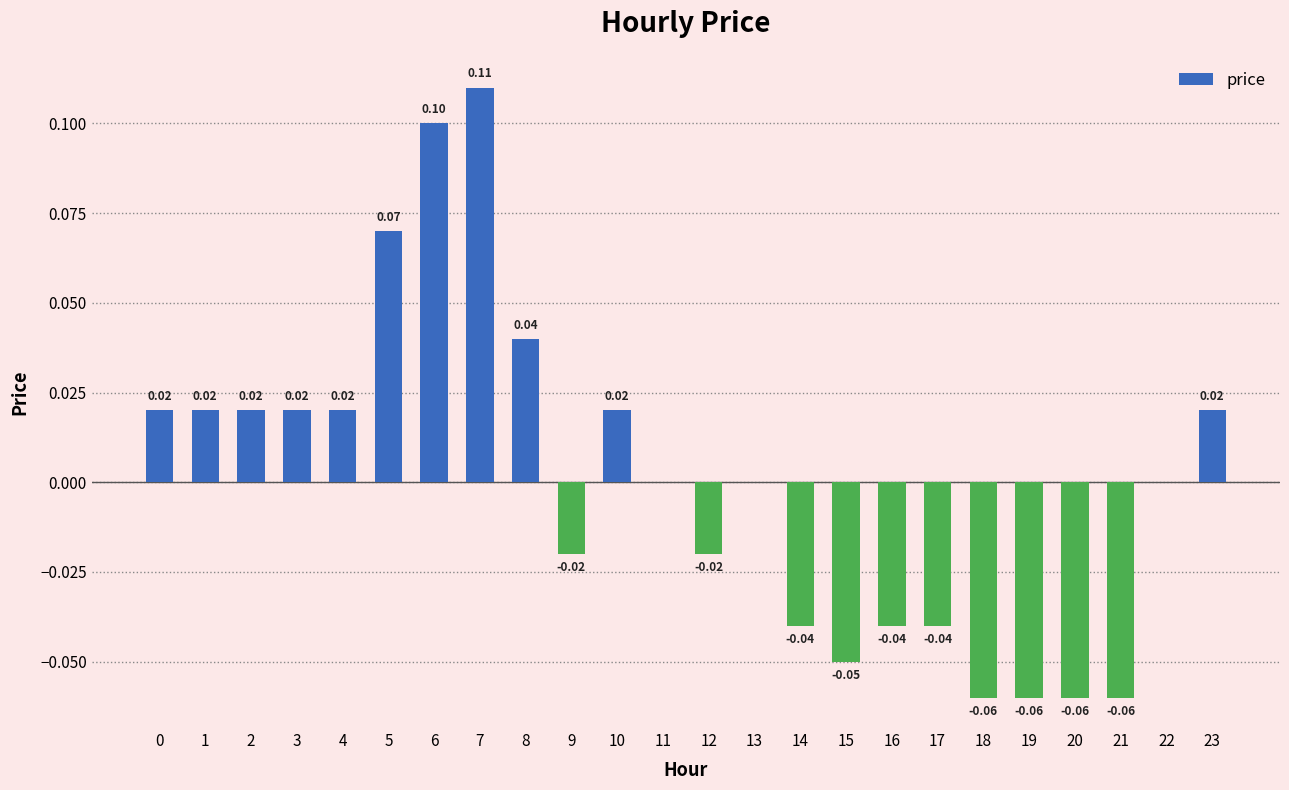

Between 18 and 4, which is larger?

4